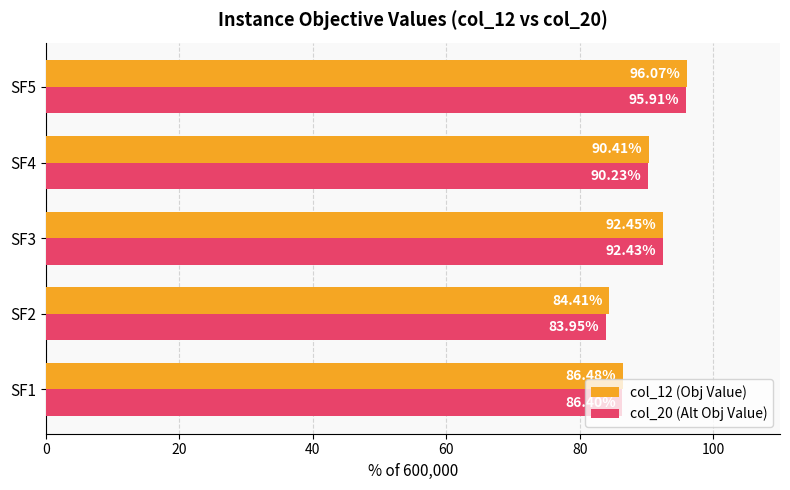

Rank the series by their maximum value, from highest to lowest.

col_12 (Obj Value), col_20 (Alt Obj Value)